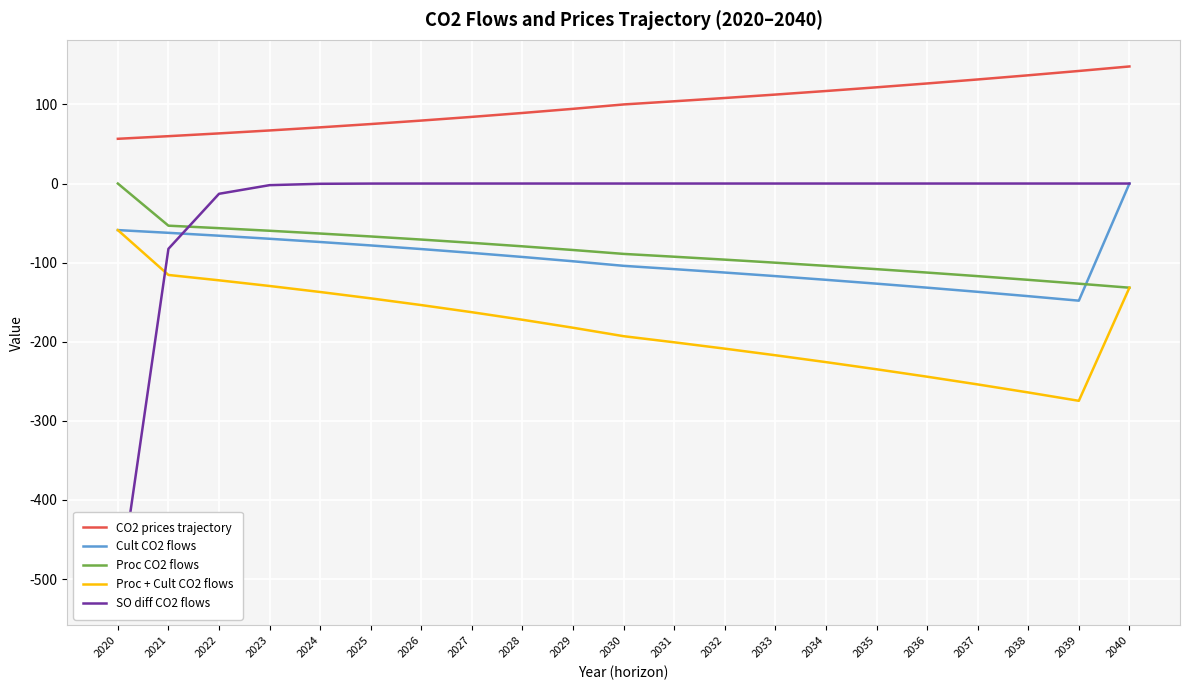

List the series in order of their peak value, lowest first.

Proc + Cult CO2 flows, Cult CO2 flows, Proc CO2 flows, SO diff CO2 flows, CO2 prices trajectory